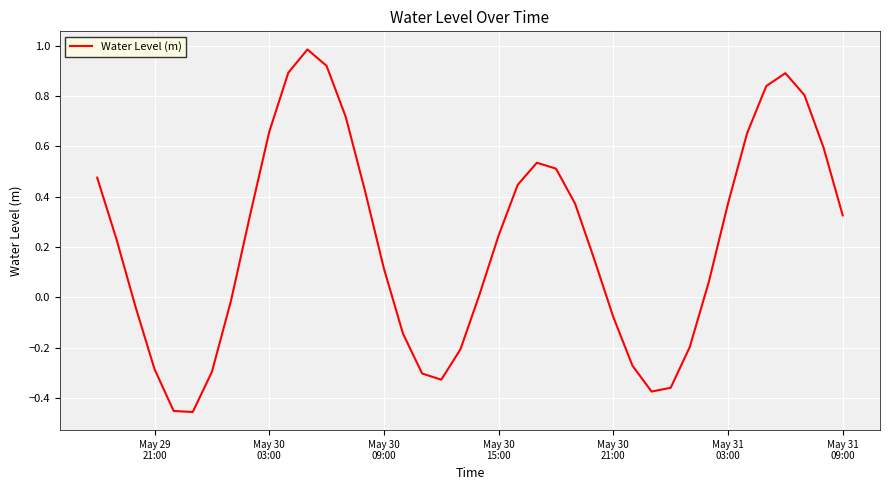

What is the maximum value shown in the chart?

1.0